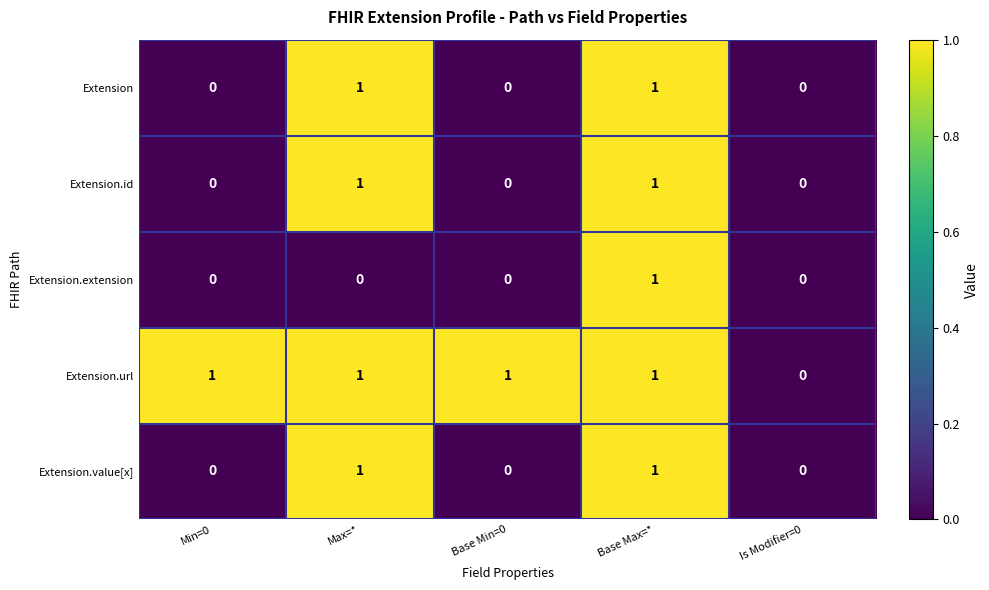

Which series has the largest total across all categories?

Extension.url